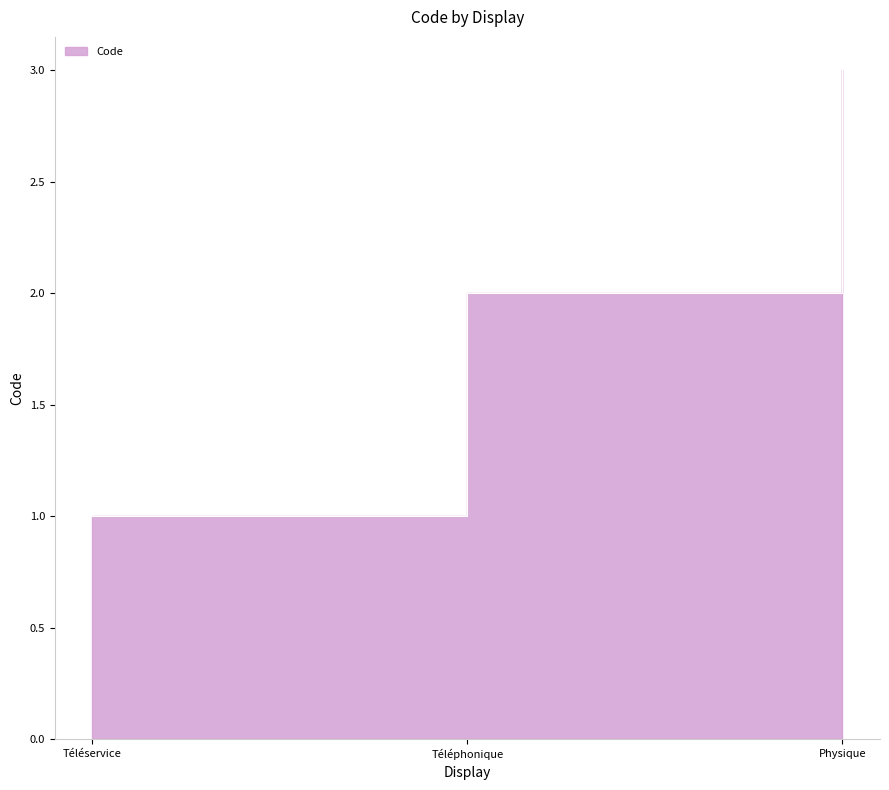

Between Physique and Téléphonique, which is larger?

Physique